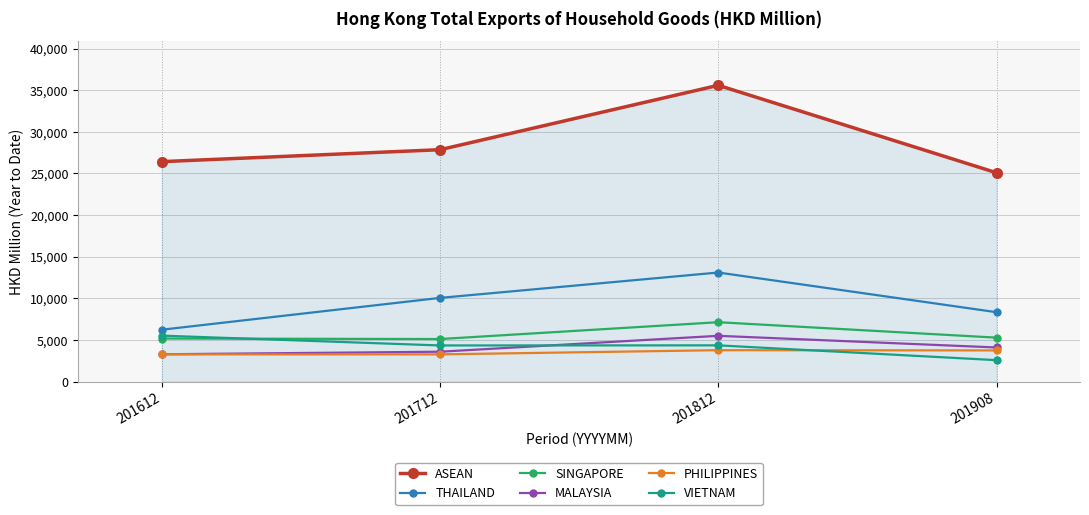

At which category is the sum across all series the highest?

201812